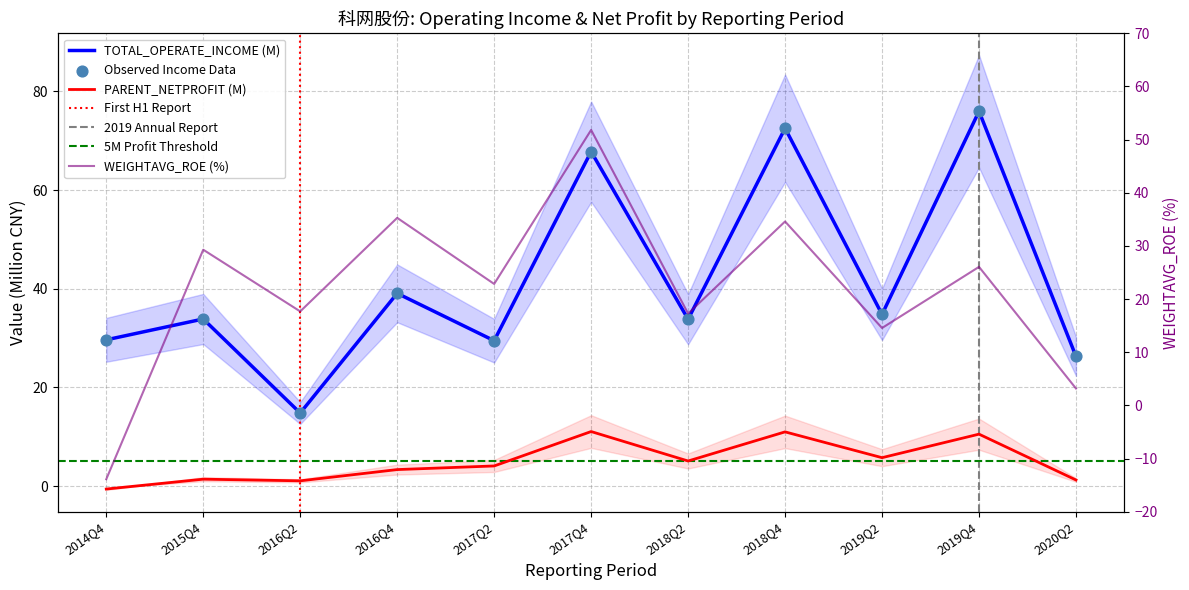

Which series has the largest total across all categories?

TOTAL_OPERATE_INCOME